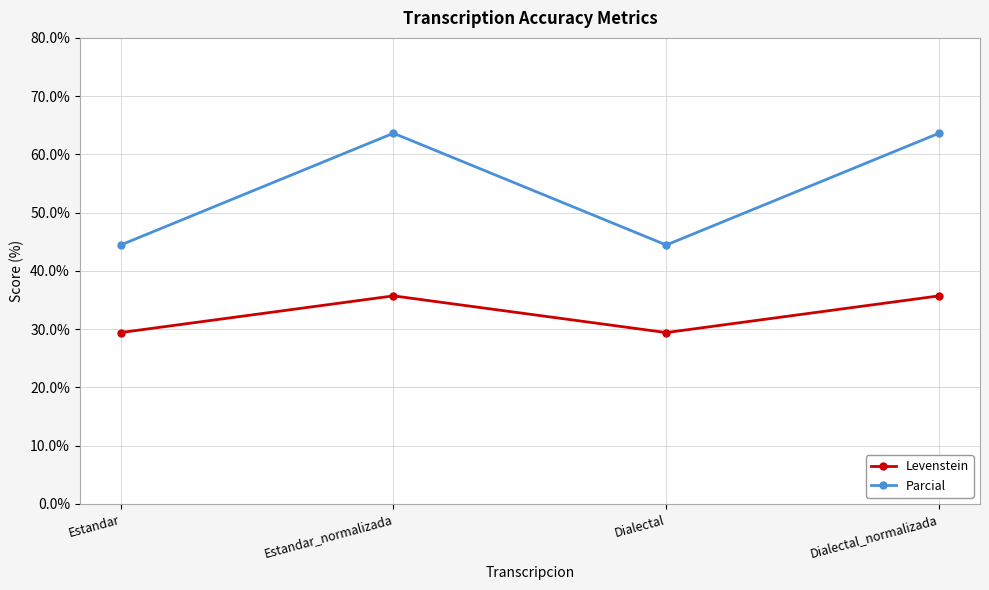

What is the difference between the highest and lowest values at Dialectal?

15.0